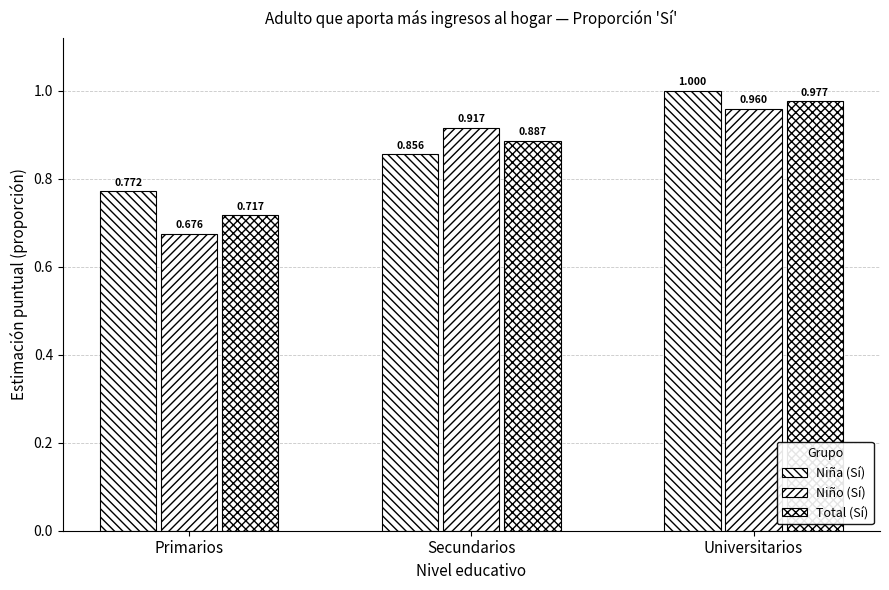

How many series are shown in this chart?

3